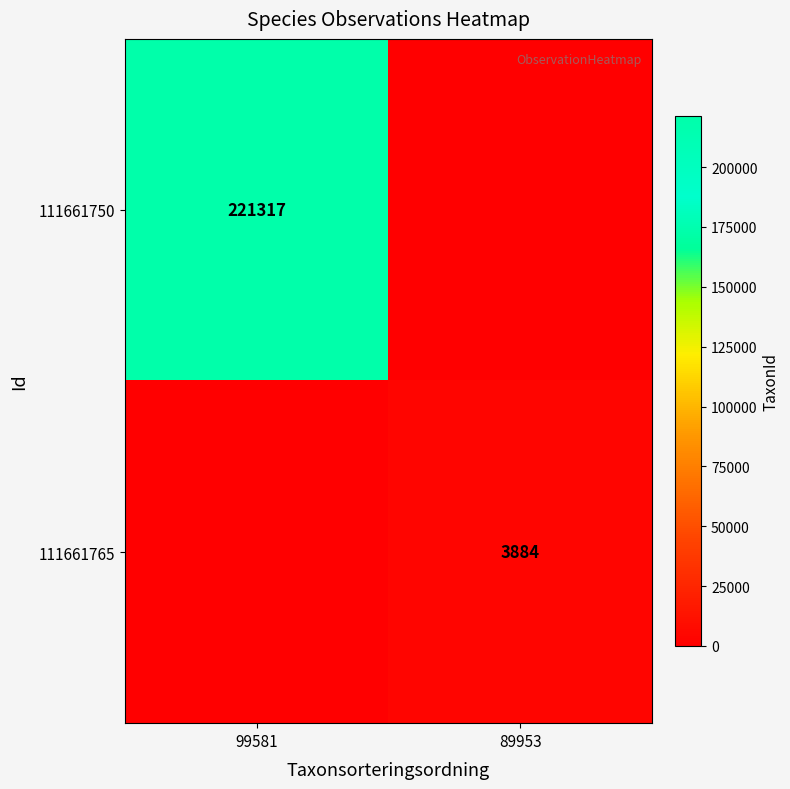

Which has a higher value, 99581 or 89953?

99581